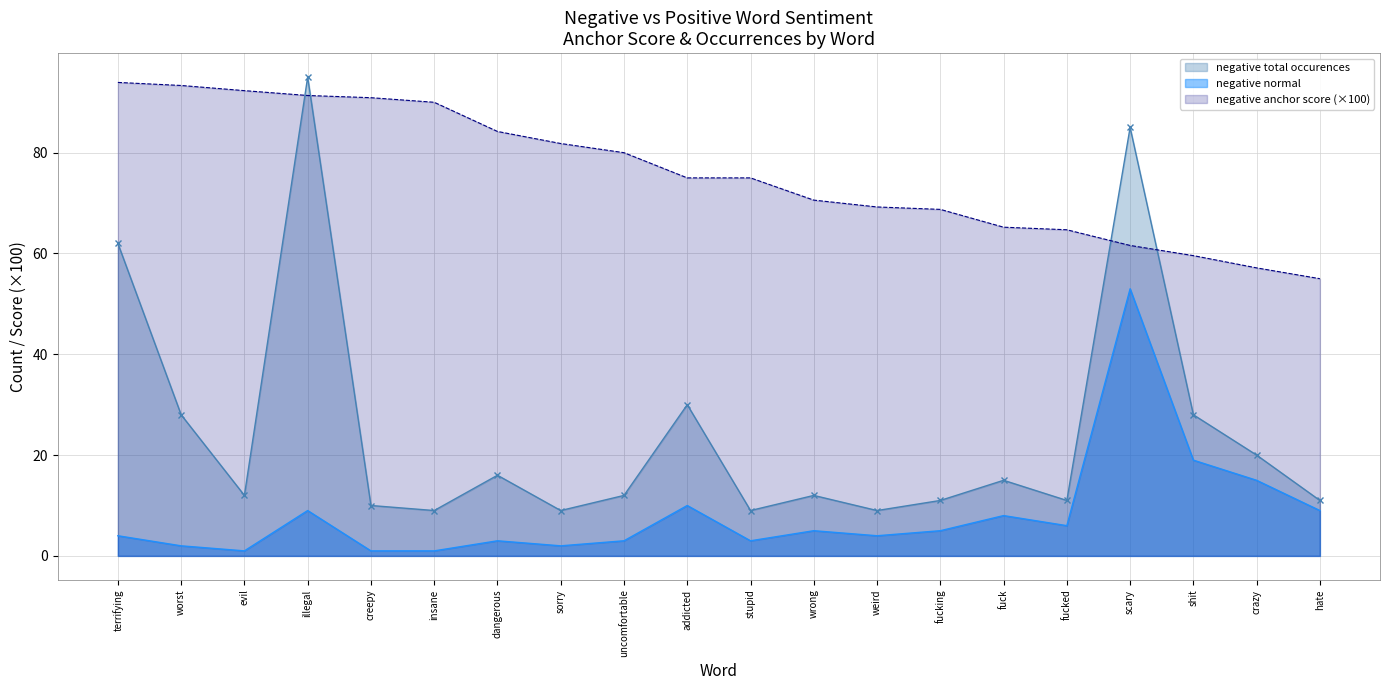

Where is negative type occurences nearest to the value 52?

terrifying